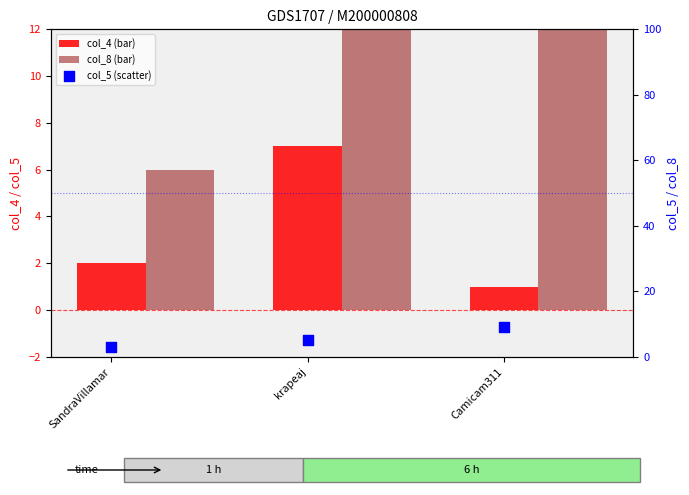

Which series contains the highest Y value?

col_8 (bar)